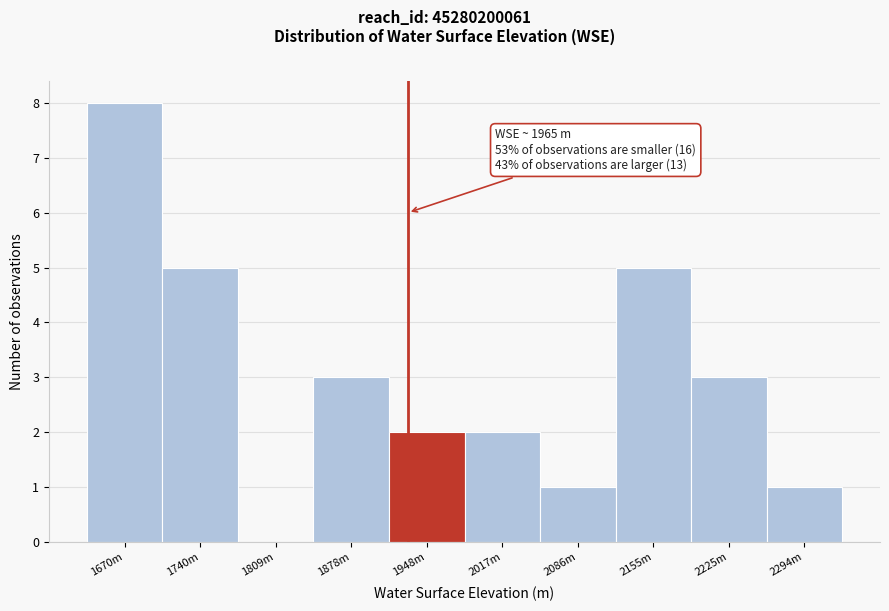

Reading right to left, transcribe all the data shown in this chart.

2294m=1	2225m=3	2155m=5	2086m=1	2017m=2	1948m=2	1878m=3	1809m=0	1740m=5	1670m=8